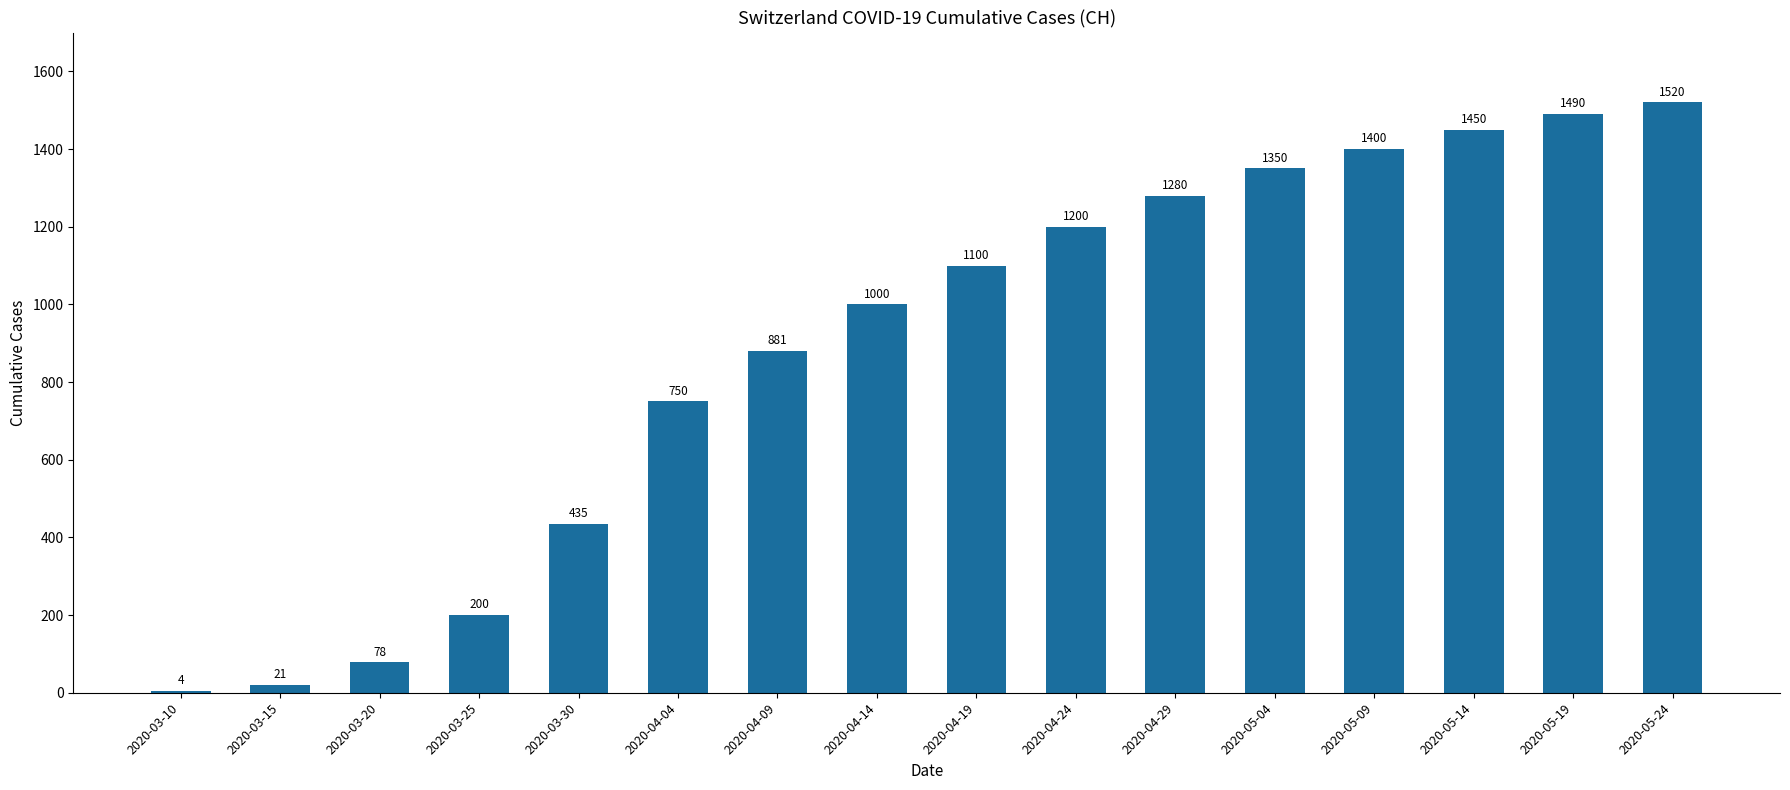

What is the ratio of the value at 2020-04-19 to the value at 2020-04-24?

0.9